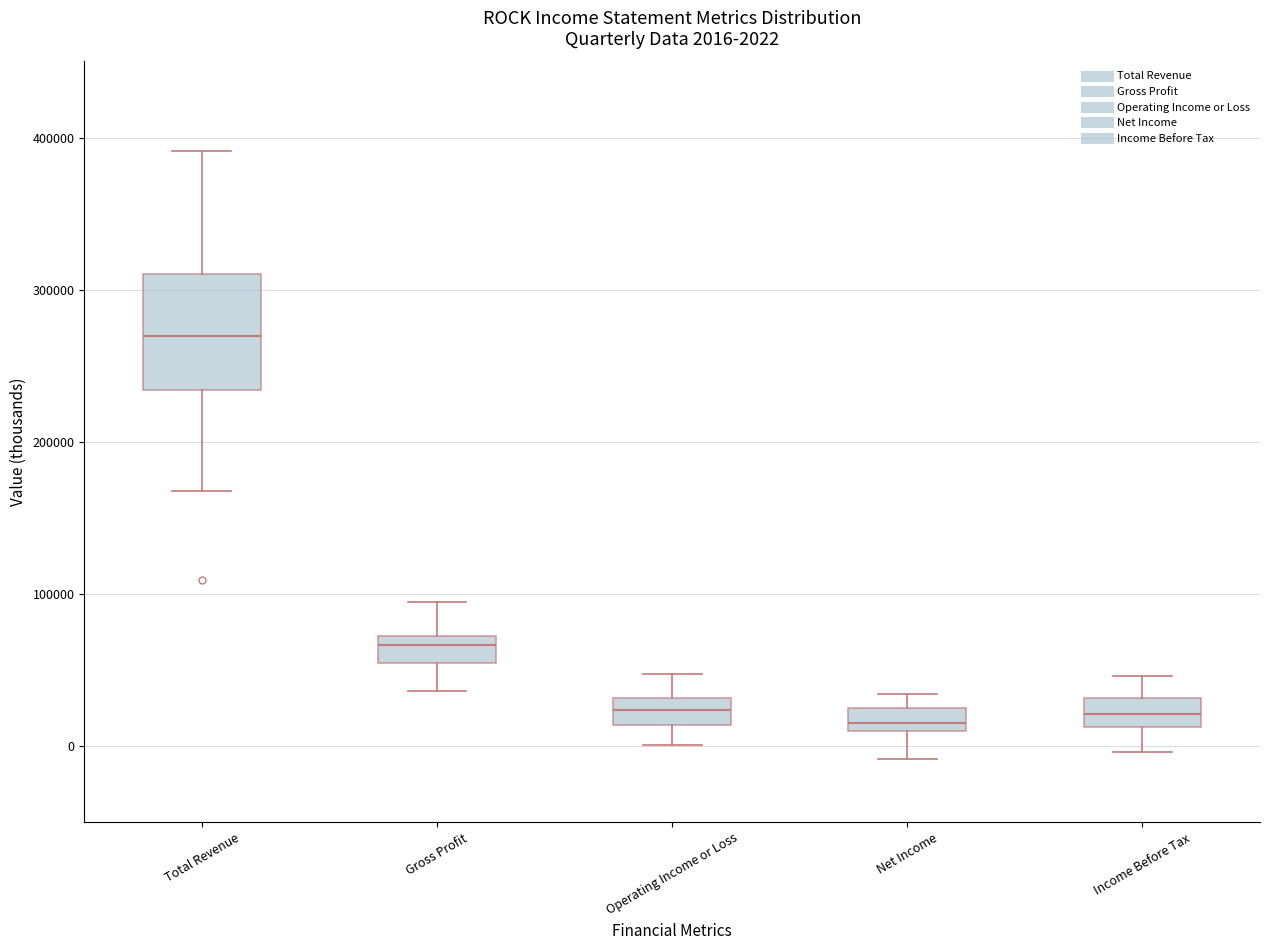

Comparing the boxes themselves (not the whiskers), which one is the tallest?

Total Revenue